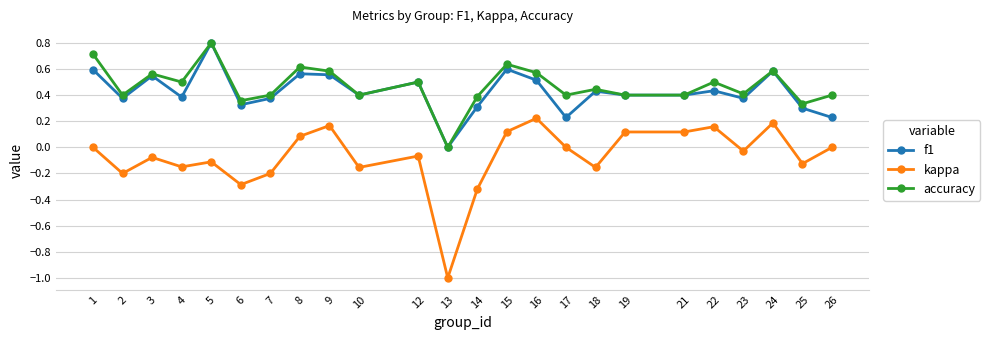

Which series changed the most between 18 and 21?

kappa